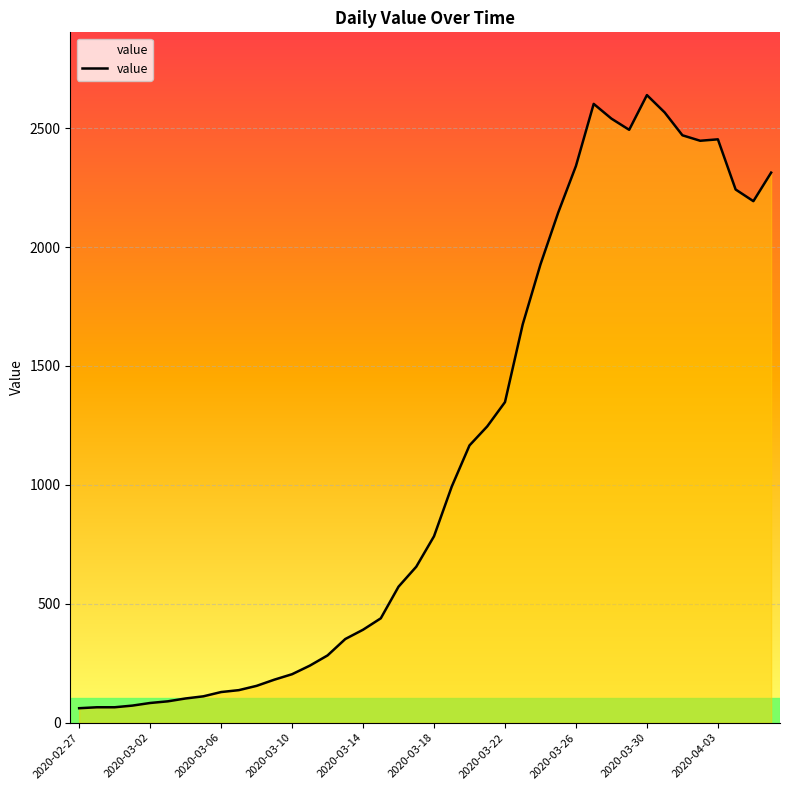

At which category does the chart reach its minimum across all series?

2020-02-27